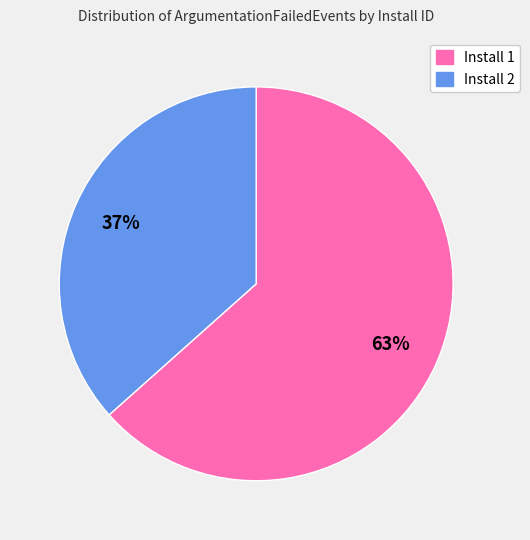

What percentage is the Install 2 slice, to the nearest percent?

37%